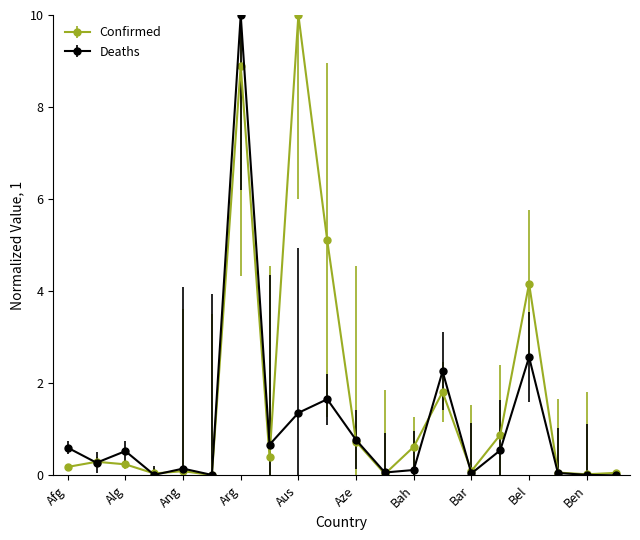

True or false: Deaths has more than 0 points higher than both neighbors.

True